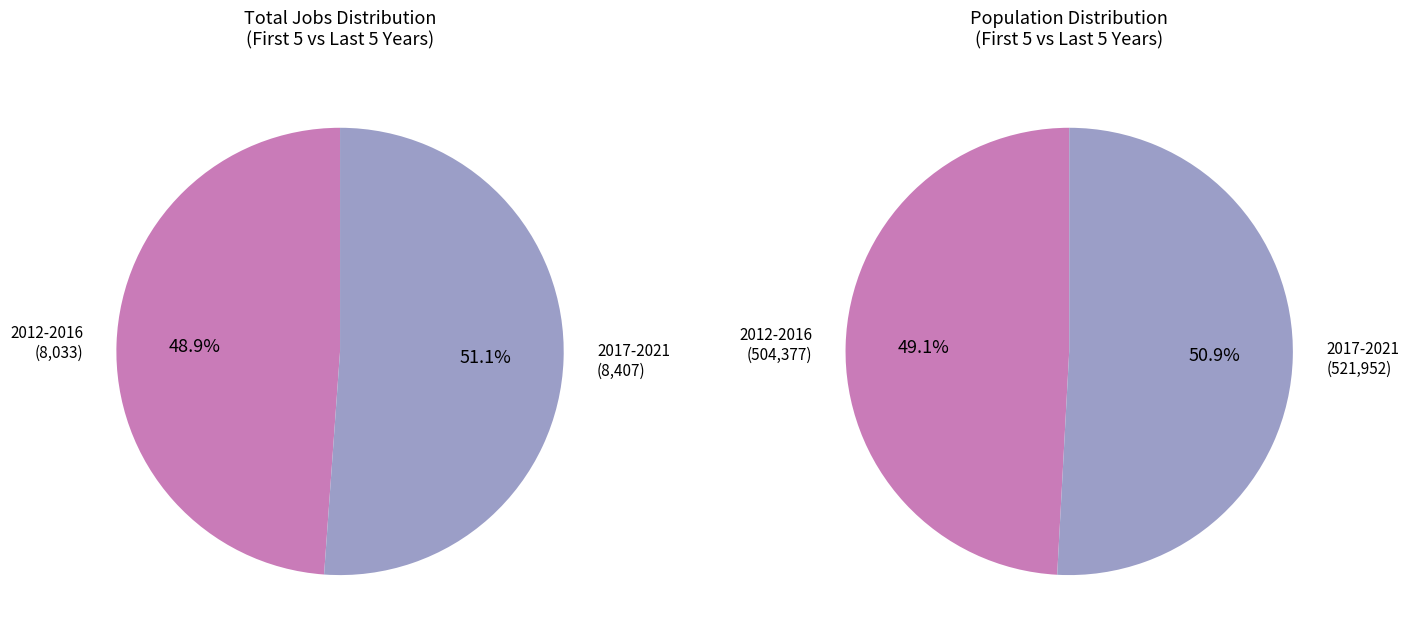

Between 2012 and 2016, which is larger?

2016